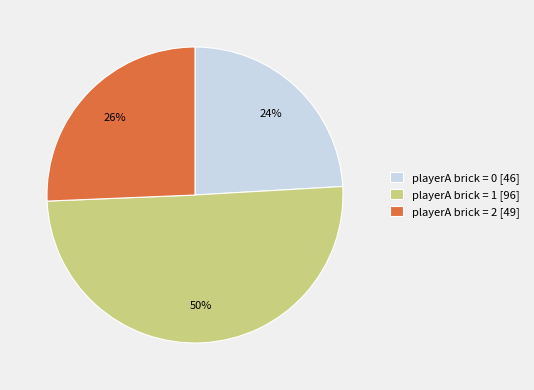

To the nearest percent, what is the average slice percentage?

33%